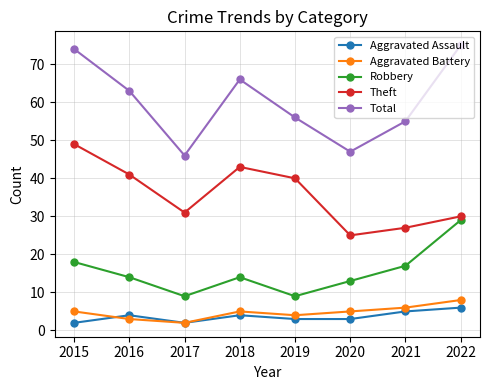

Between 2016 and 2017, which series saw the biggest shift?

Total